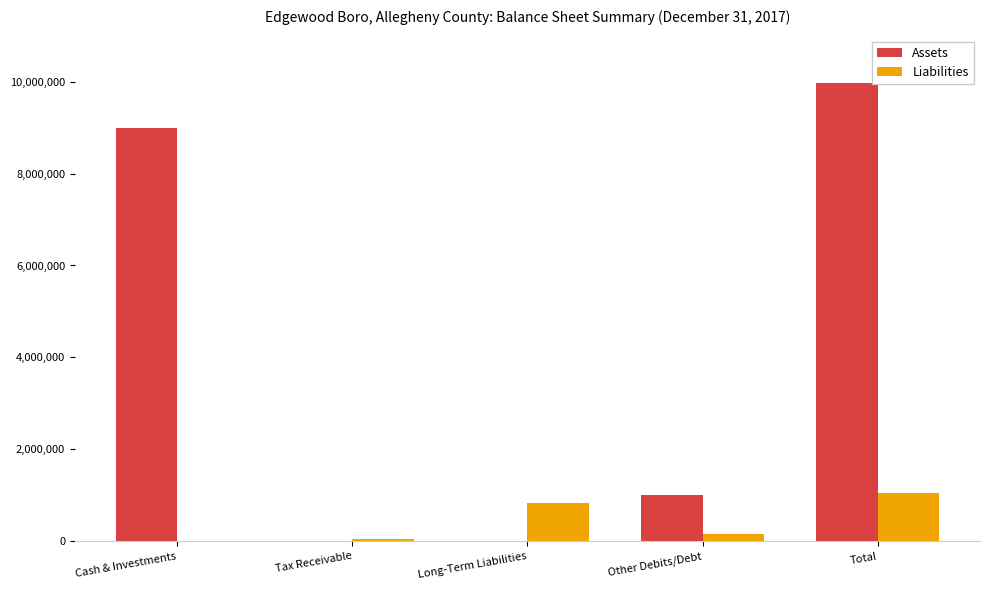

What is the average value of the Assets series?

3992151